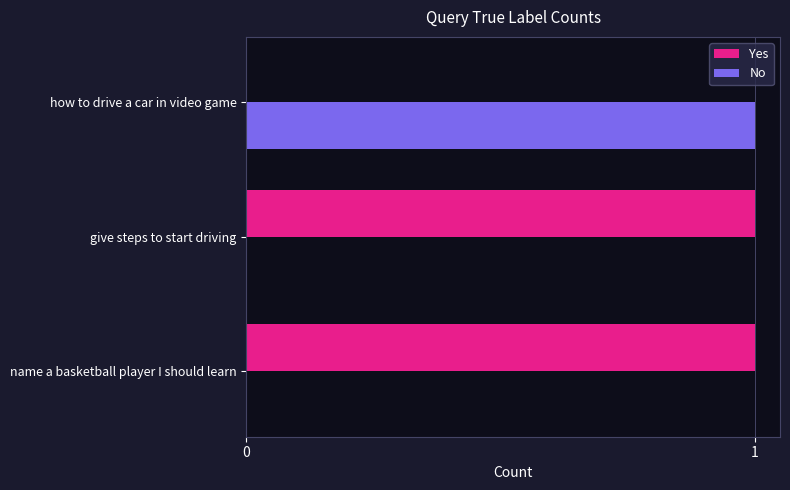

What is the sum of all Yes values?

2